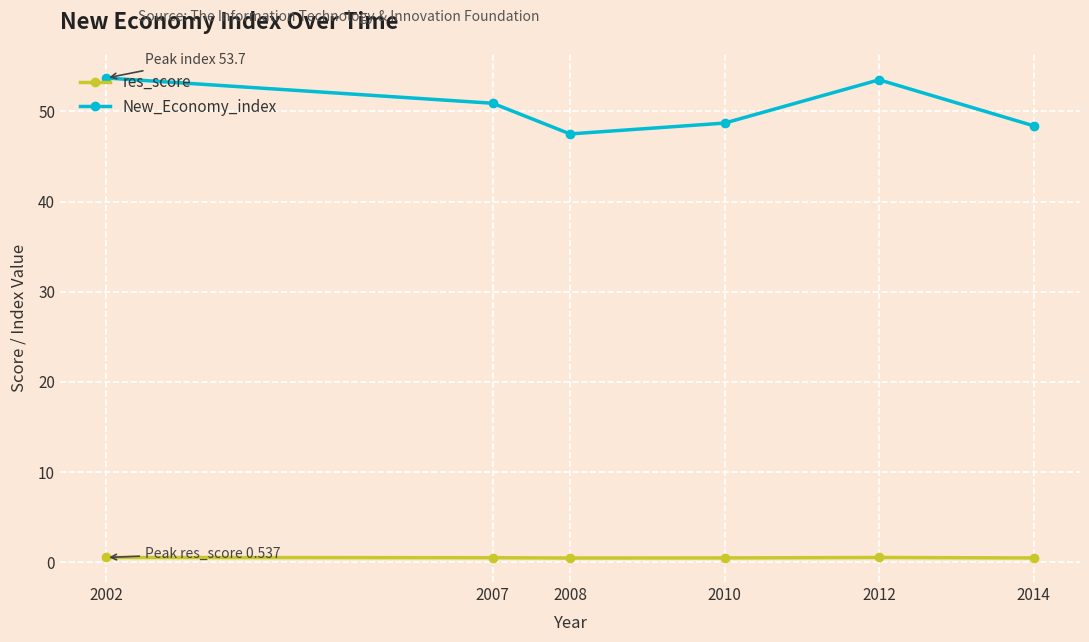

True or false: res_score and New_Economy_index intersect in this chart.

False